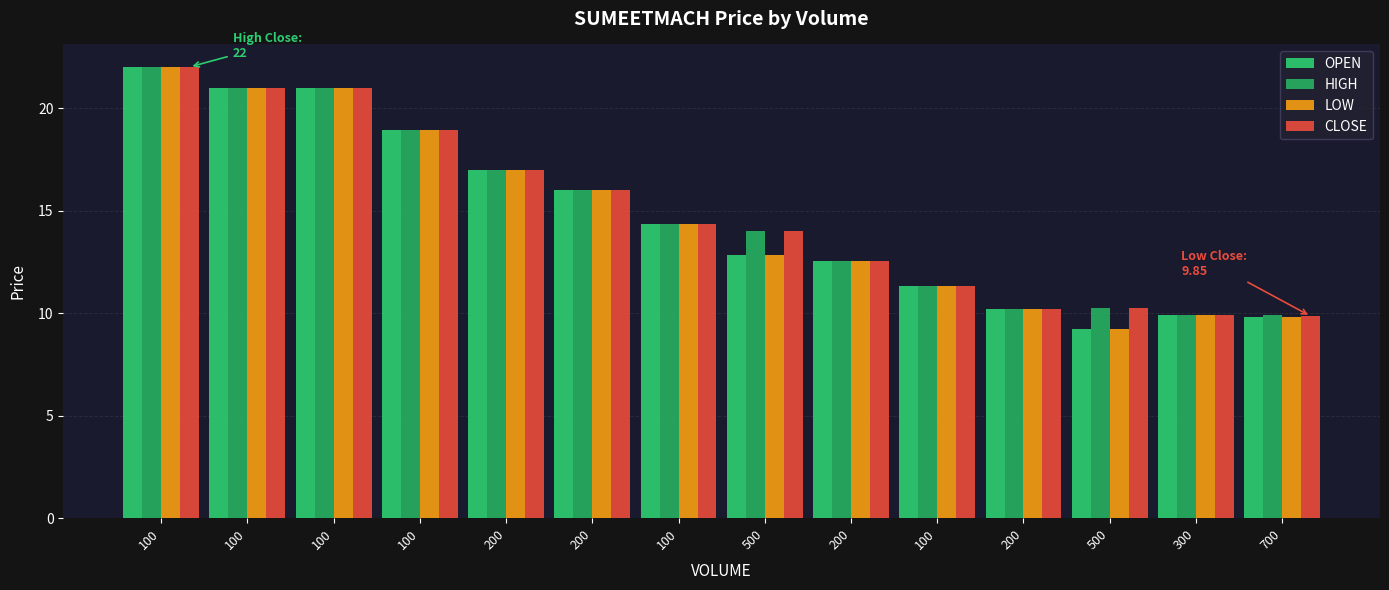

Reading left to right, what are all the values shown in this chart?

OPEN: 22.0	21.0	21.0	18.9	17.0	16.0	14.3	12.8	12.6	11.3	10.2	9.2	9.9	9.8
HIGH: 22.0	21.0	21.0	18.9	17.0	16.0	14.3	14.0	12.6	11.3	10.2	10.2	9.9	9.9
LOW: 22.0	21.0	21.0	18.9	17.0	16.0	14.3	12.8	12.6	11.3	10.2	9.2	9.9	9.8
CLOSE: 22.0	21.0	21.0	18.9	17.0	16.0	14.3	14.0	12.6	11.3	10.2	10.2	9.9	9.8